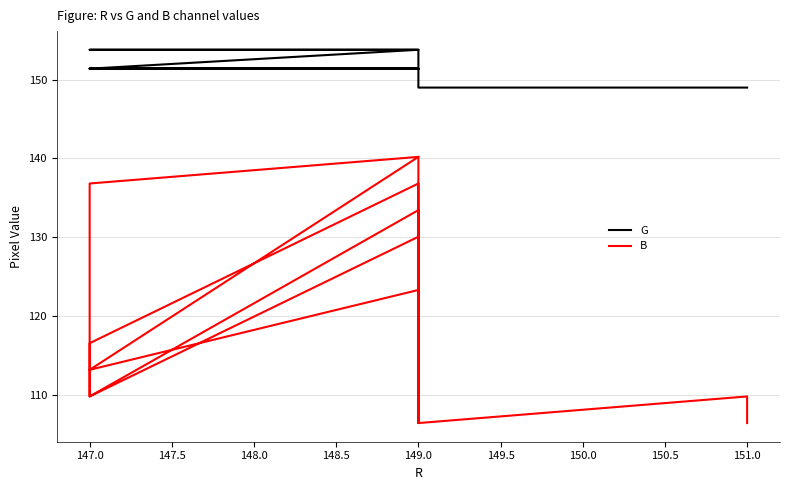

Which series has the largest range (max minus min)?

B